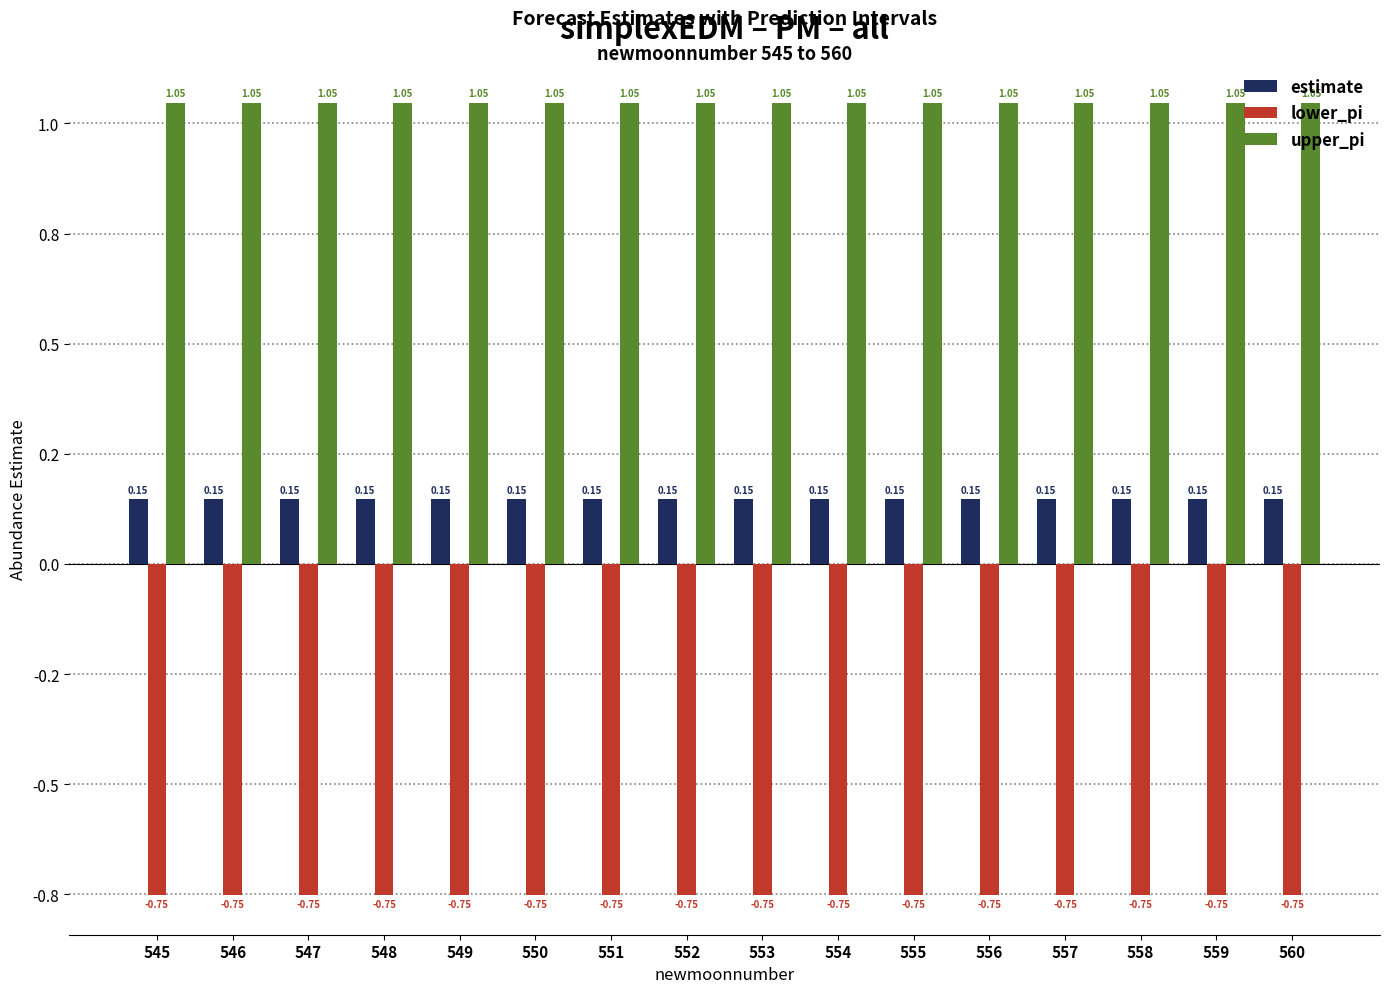

What is the highest value of the upper_pi series?

1.0